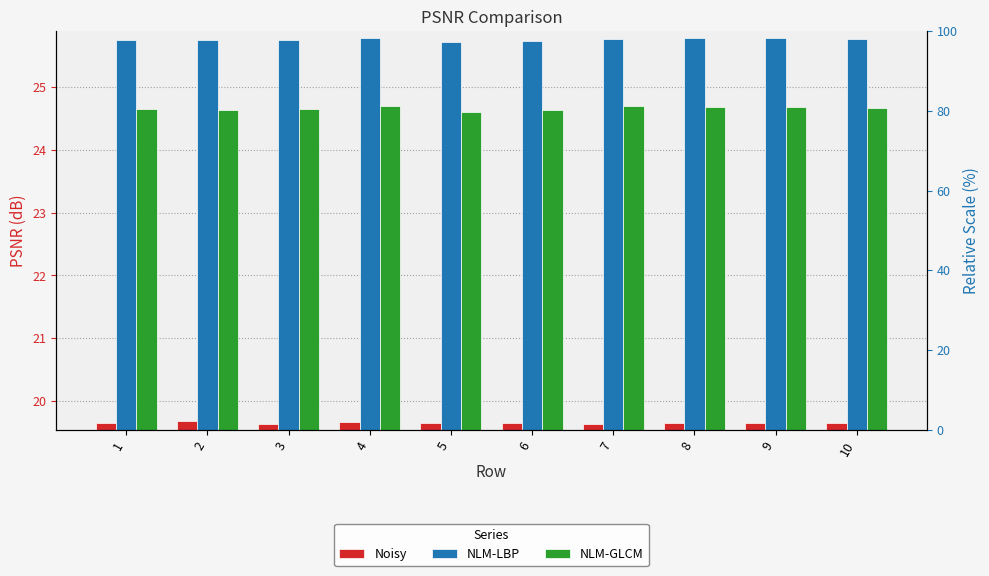

Reading right to left, extract all data points from this chart.

Noisy: 10=19.7	9=19.7	8=19.7	7=19.6	6=19.7	5=19.7	4=19.7	3=19.6	2=19.7	1=19.6
NLM-LBP: 10=25.8	9=25.8	8=25.8	7=25.8	6=25.7	5=25.7	4=25.8	3=25.7	2=25.7	1=25.8
NLM-GLCM: 10=24.7	9=24.7	8=24.7	7=24.7	6=24.6	5=24.6	4=24.7	3=24.6	2=24.6	1=24.6